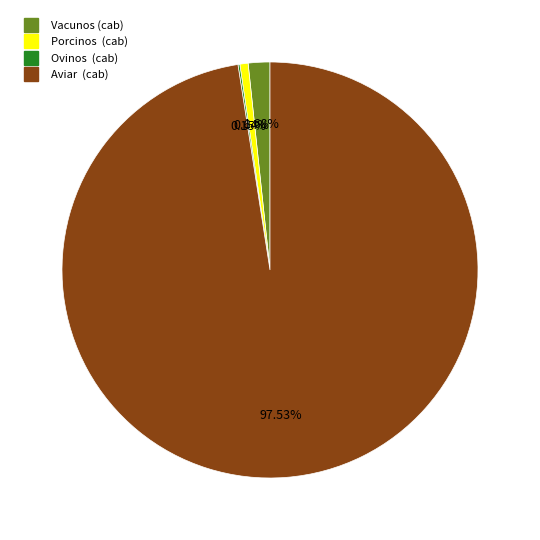

Between Porcinos (cab) and Vacunos (cab), which is larger?

Vacunos (cab)